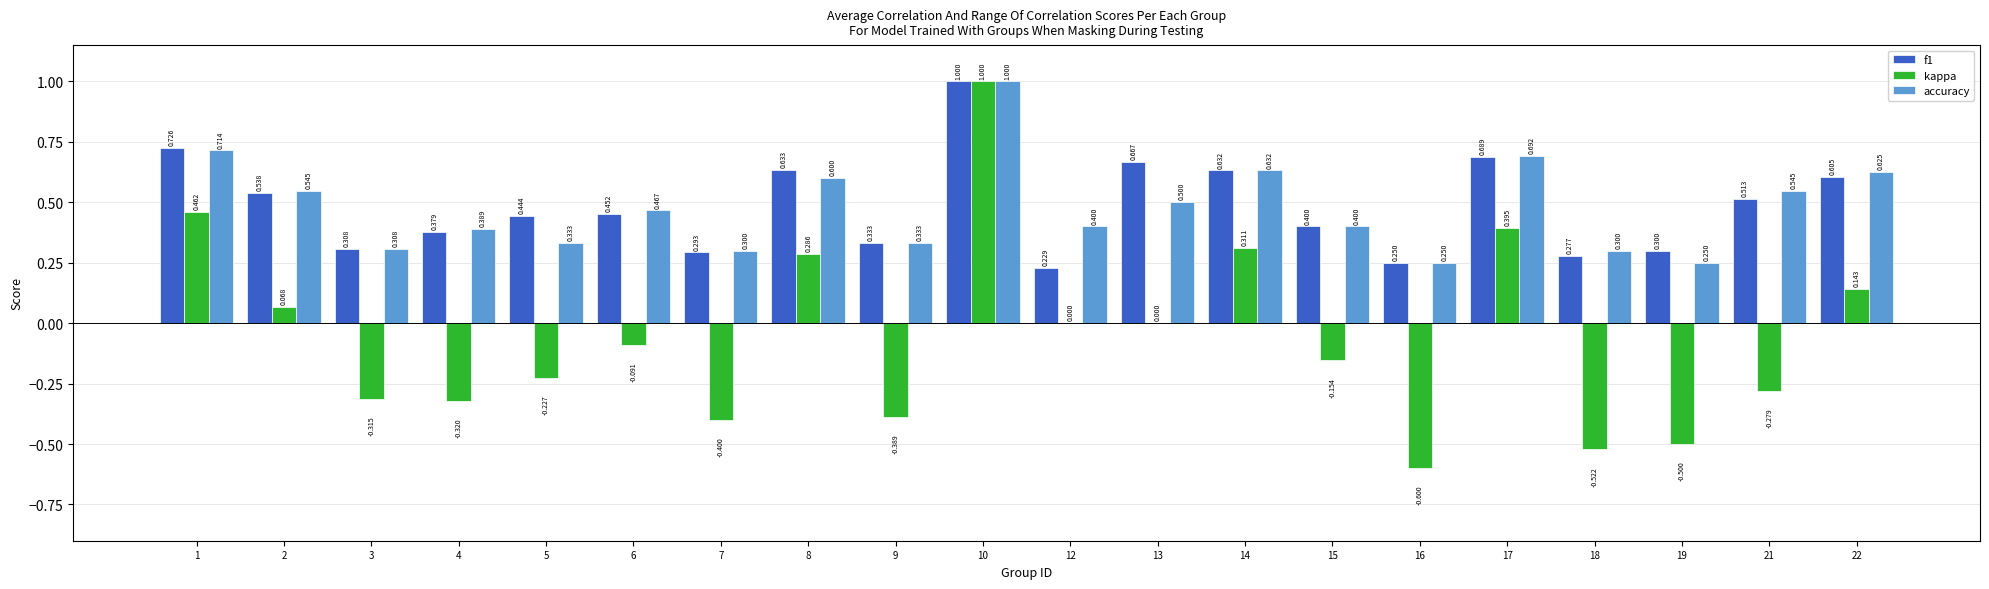

Which series changed the most between 1 and 15?

kappa